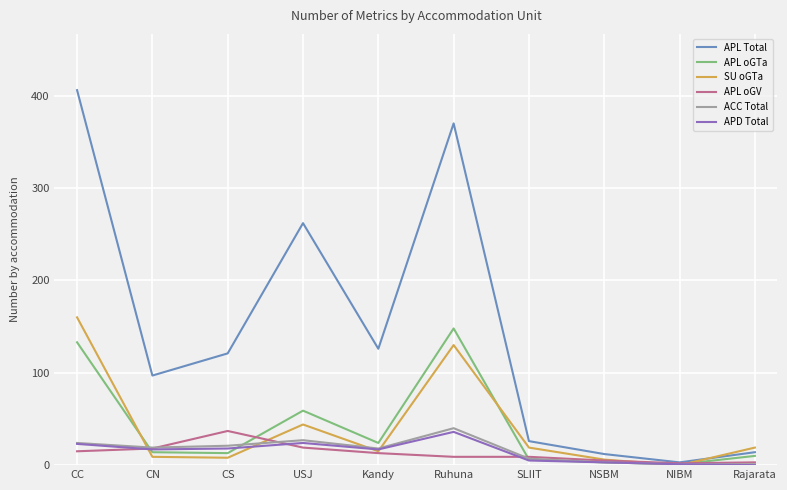

The value of APL Total at CC is 406. True or false?

True